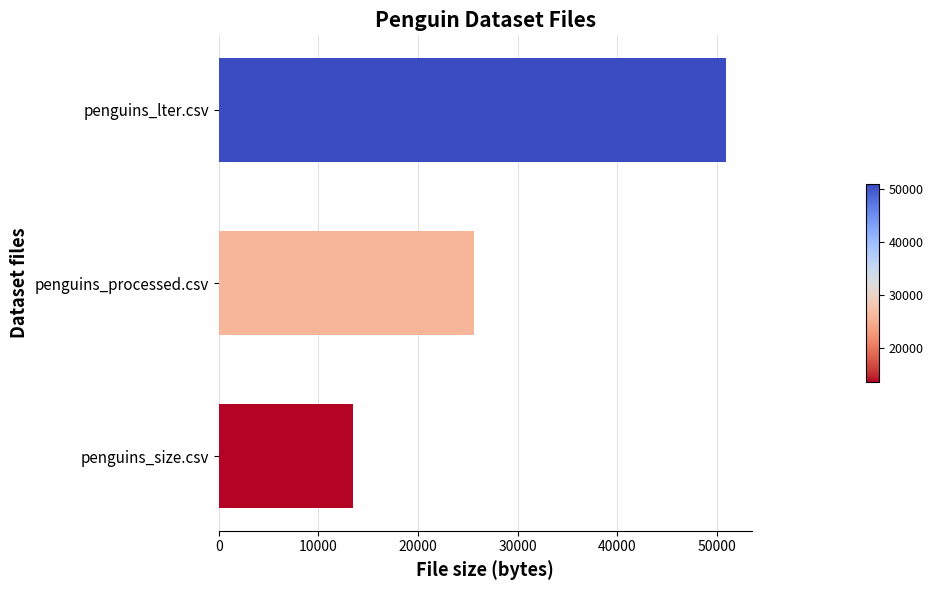

Reading bottom to top, transcribe all the data shown in this chart.

penguins_size.csv=13519	penguins_processed.csv=25648	penguins_lter.csv=50914